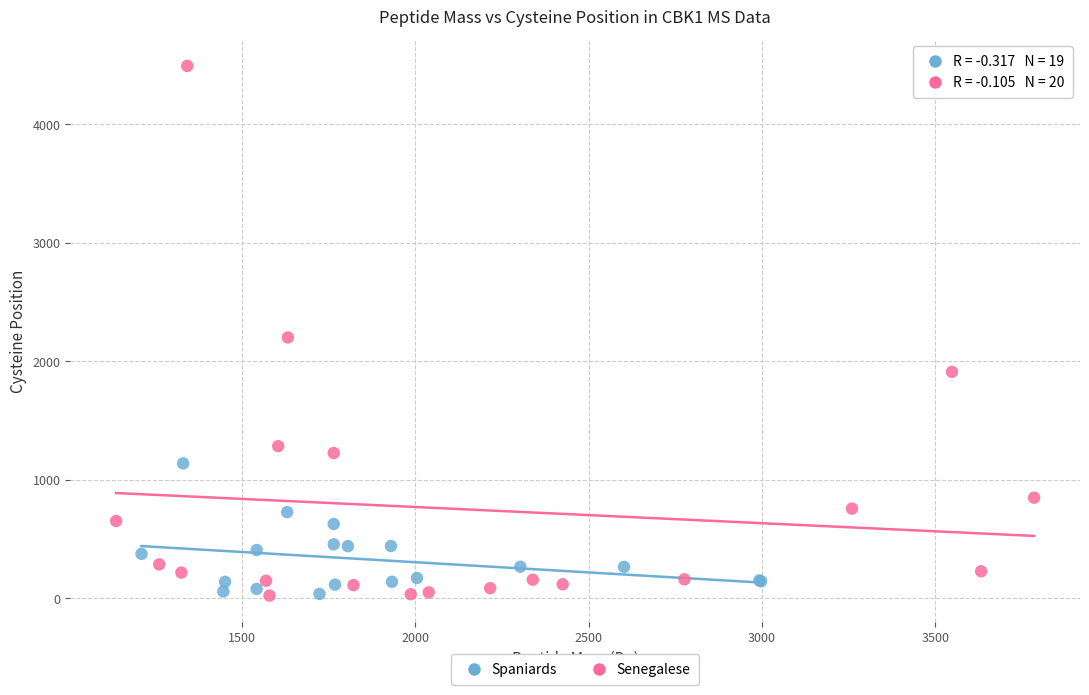

Which series has the largest Y range (max minus min)?

Senegalese